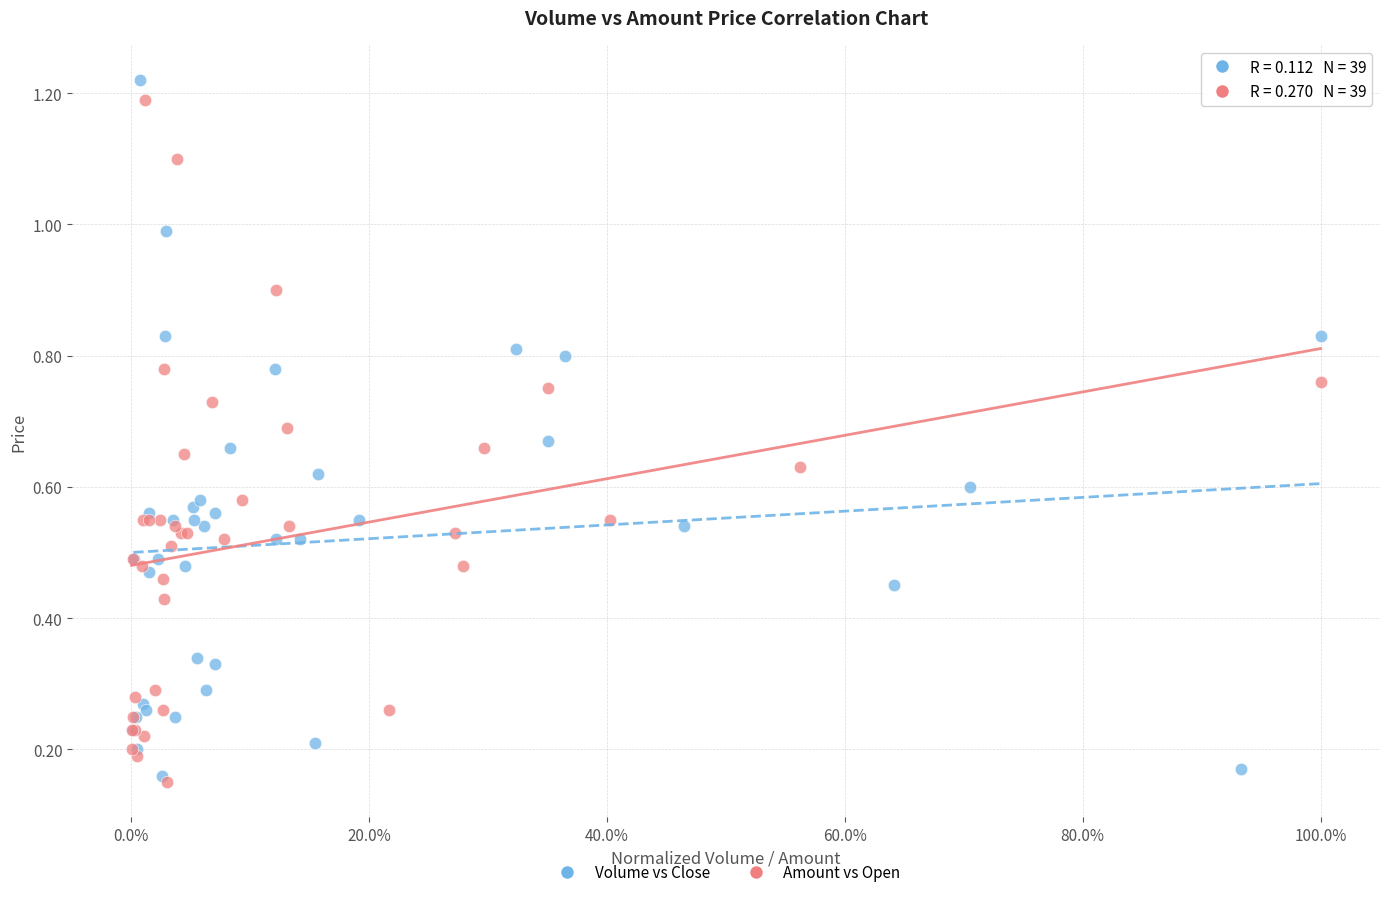

What are all the series names shown in the legend?

Volume vs Close, Amount vs Open